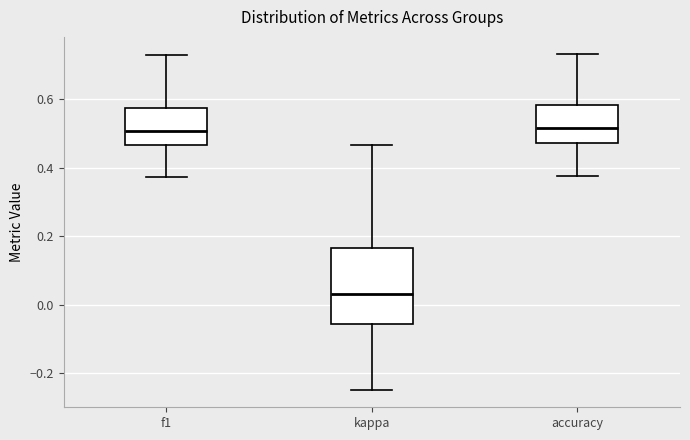

Reading left to right, transcribe this box plot: for each box, give where its median line is, the range the box spans, and where its two whiskers end, as read against the y-axis. The values are not printed on the chart, so give them approximately, as read against the axis.

f1: median 0.50, box 0.46 to 0.58, whiskers 0.38 to 0.72
kappa: median 0.04, box -0.06 to 0.16, whiskers -0.24 to 0.46
accuracy: median 0.52, box 0.48 to 0.58, whiskers 0.38 to 0.74